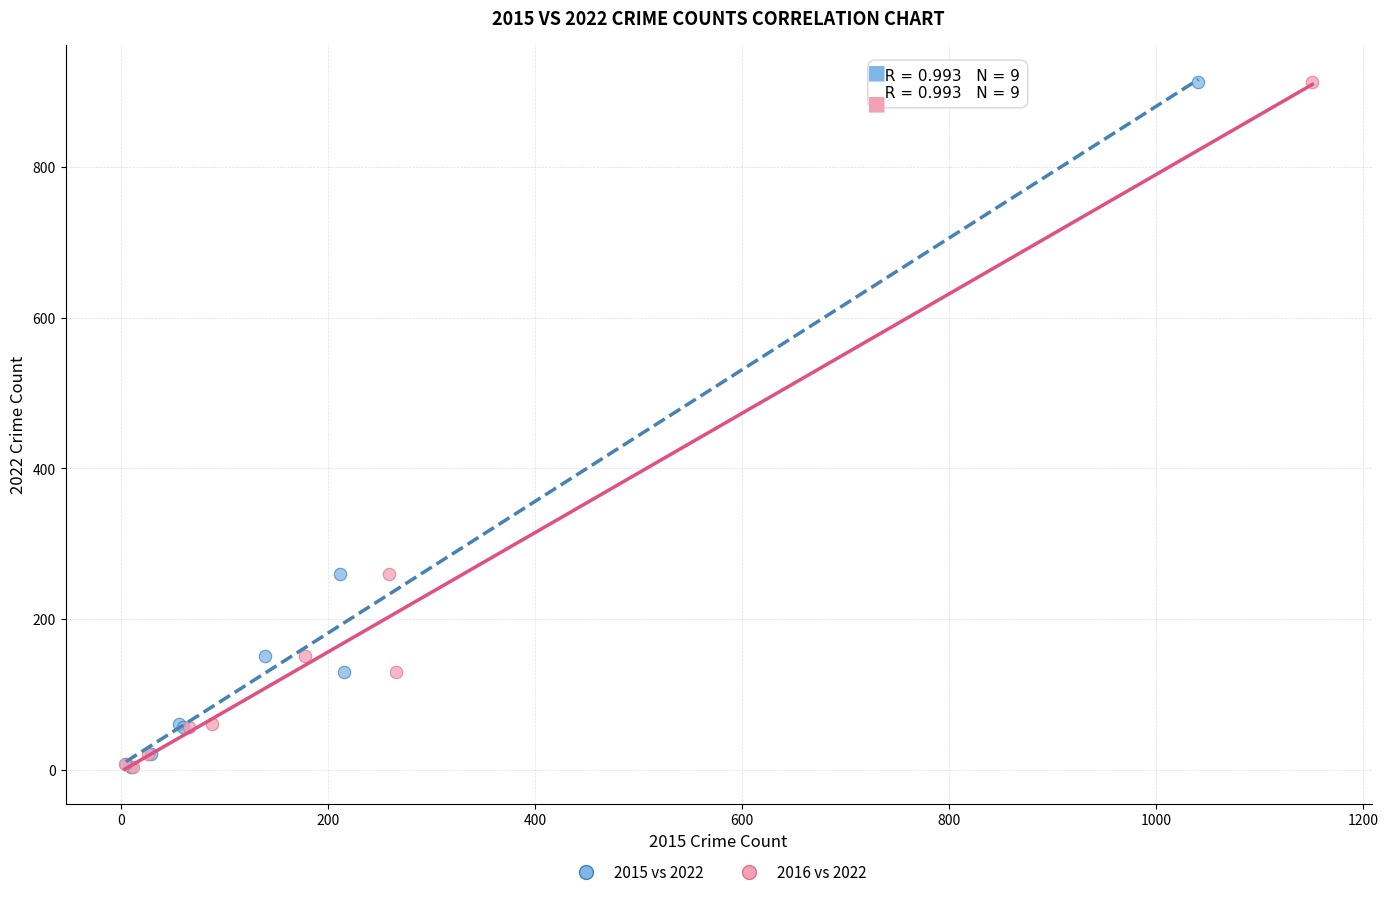

What are all the series names shown in the legend?

2015 vs 2022, 2016 vs 2022